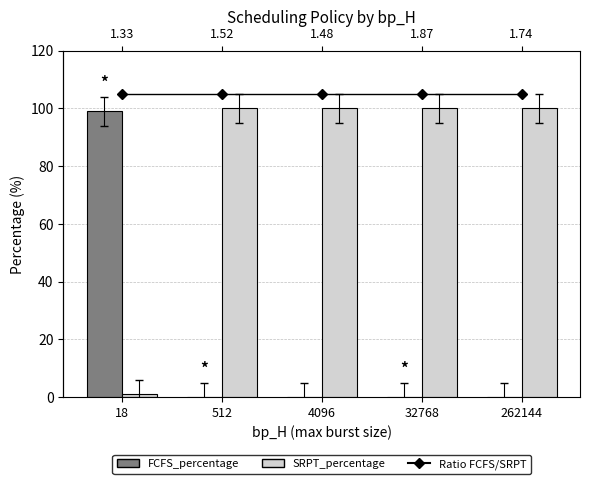

The Ratio FCFS/SRPT series shows 105 at 1.74. True or false?

True